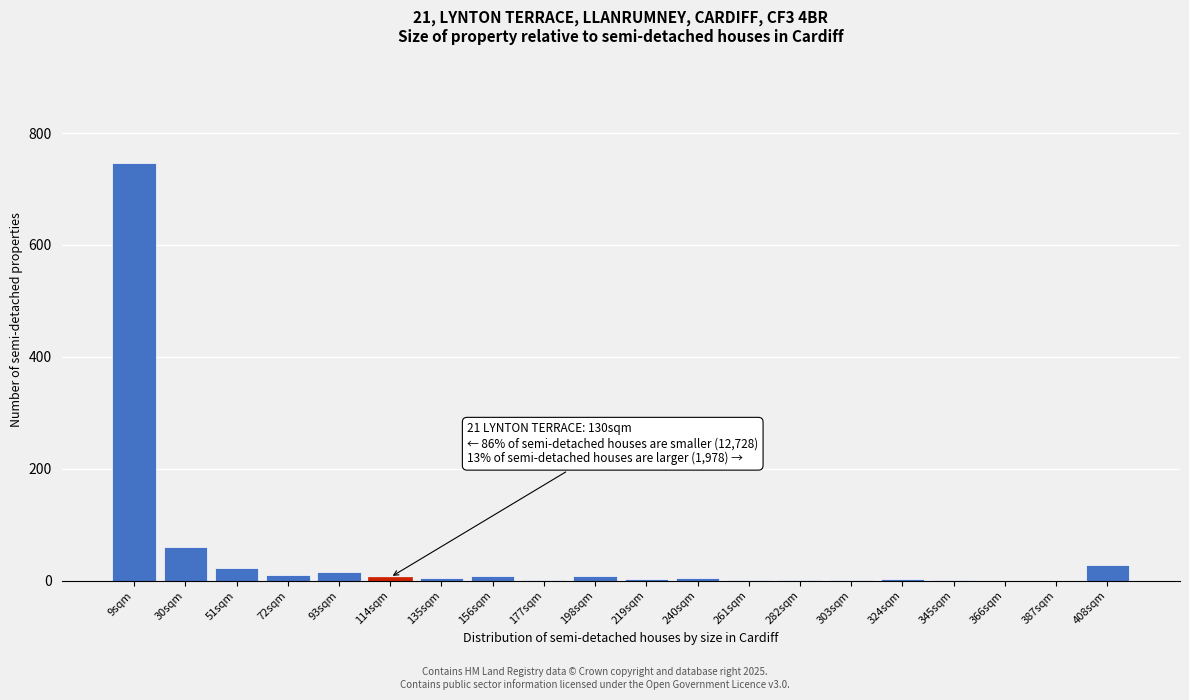

Which label corresponds to the largest value in the chart?

9sqm